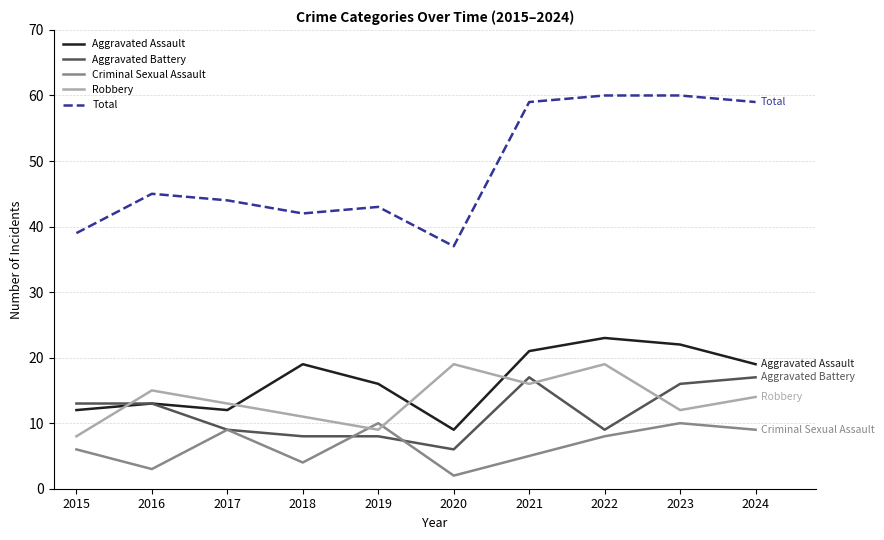

True or false: Criminal Sexual Assault and Aggravated Assault intersect in this chart.

False